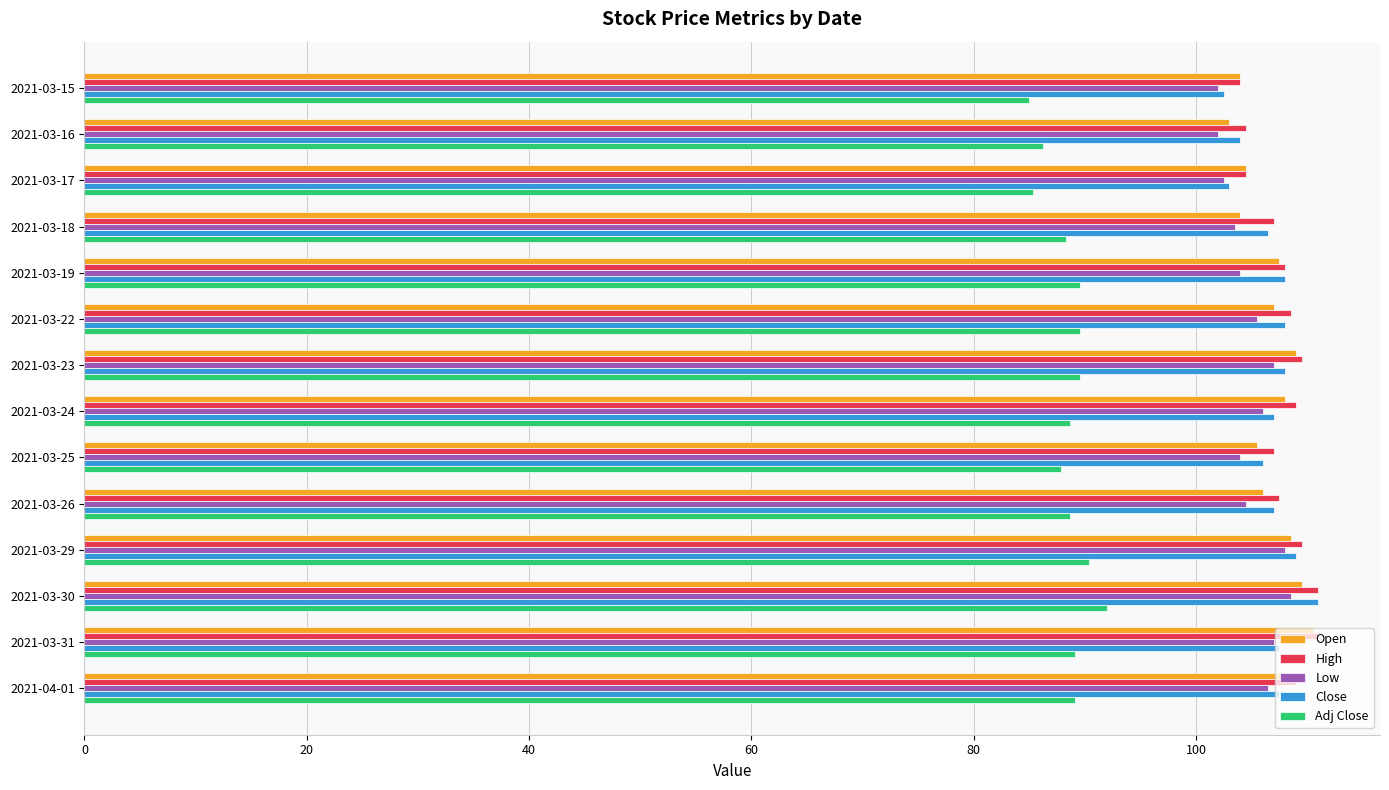

What is the total value across all series at 2021-03-19?

517.0